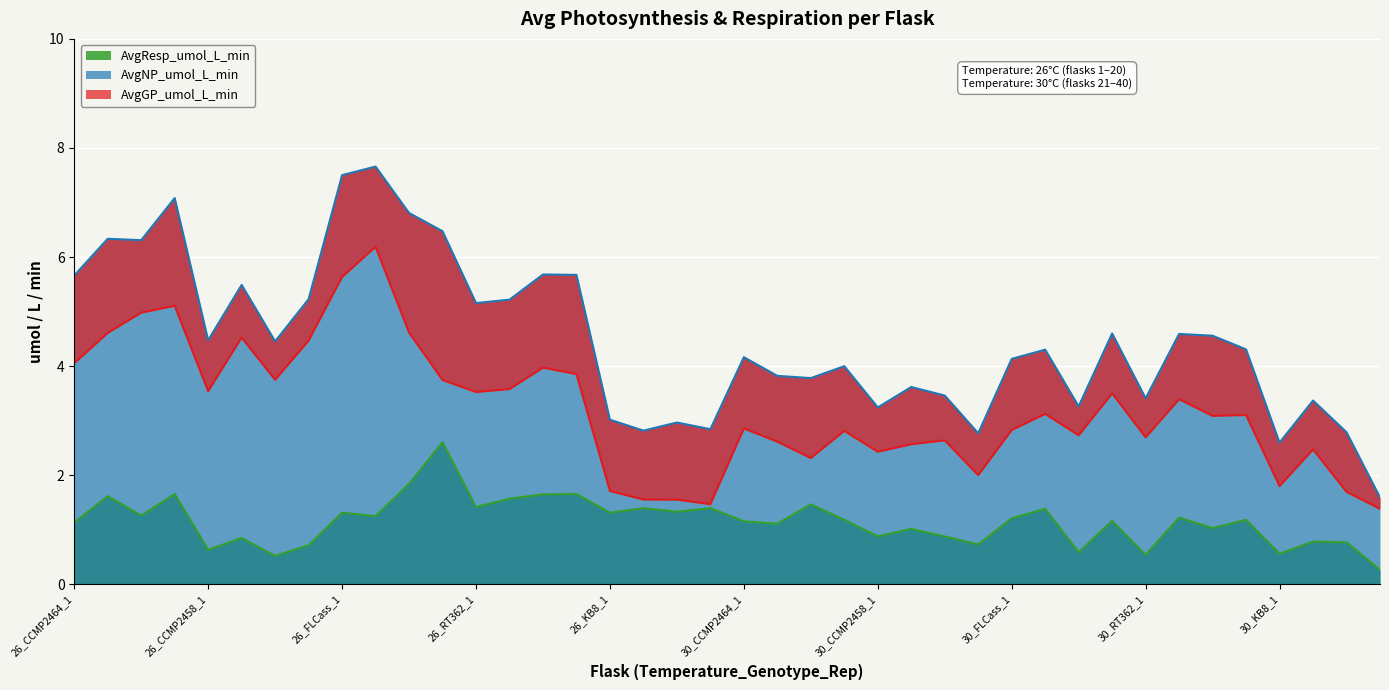

How many data points in AvgNP_umol_L_min are above 4?

23